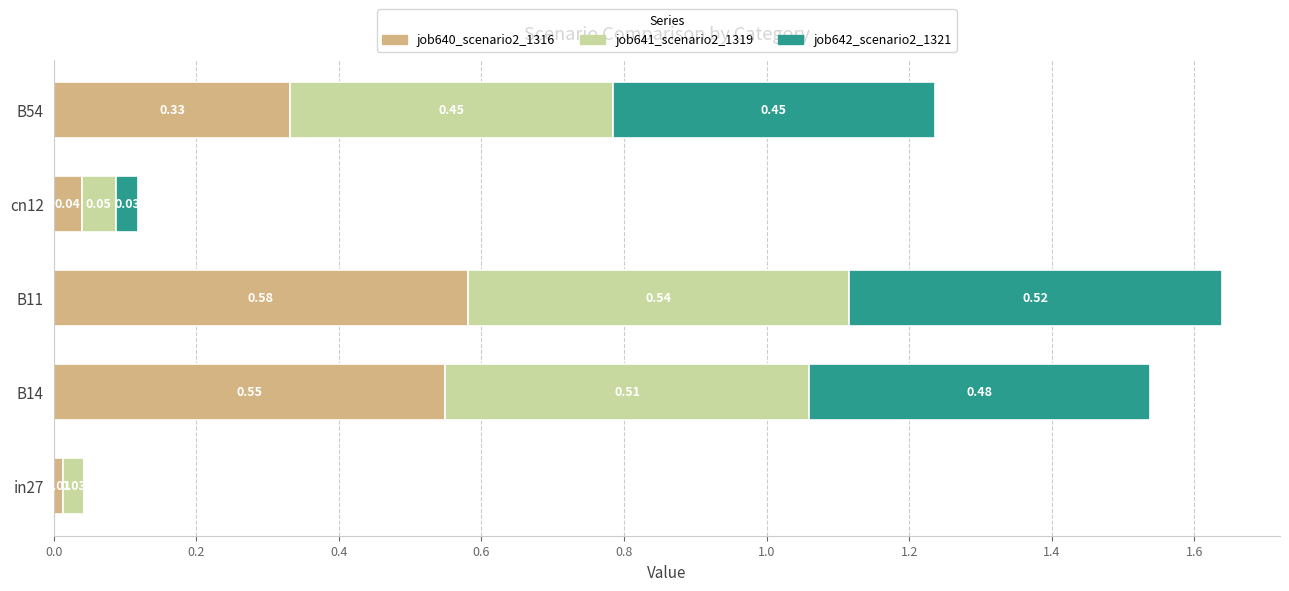

What is the total value across all series at B14?

1.5